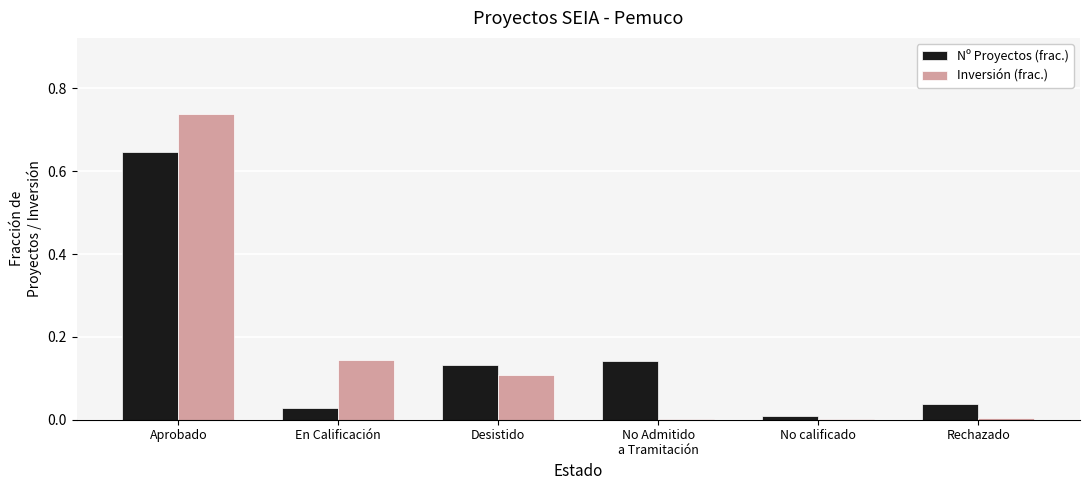

At which category is the sum across all series the highest?

Aprobado